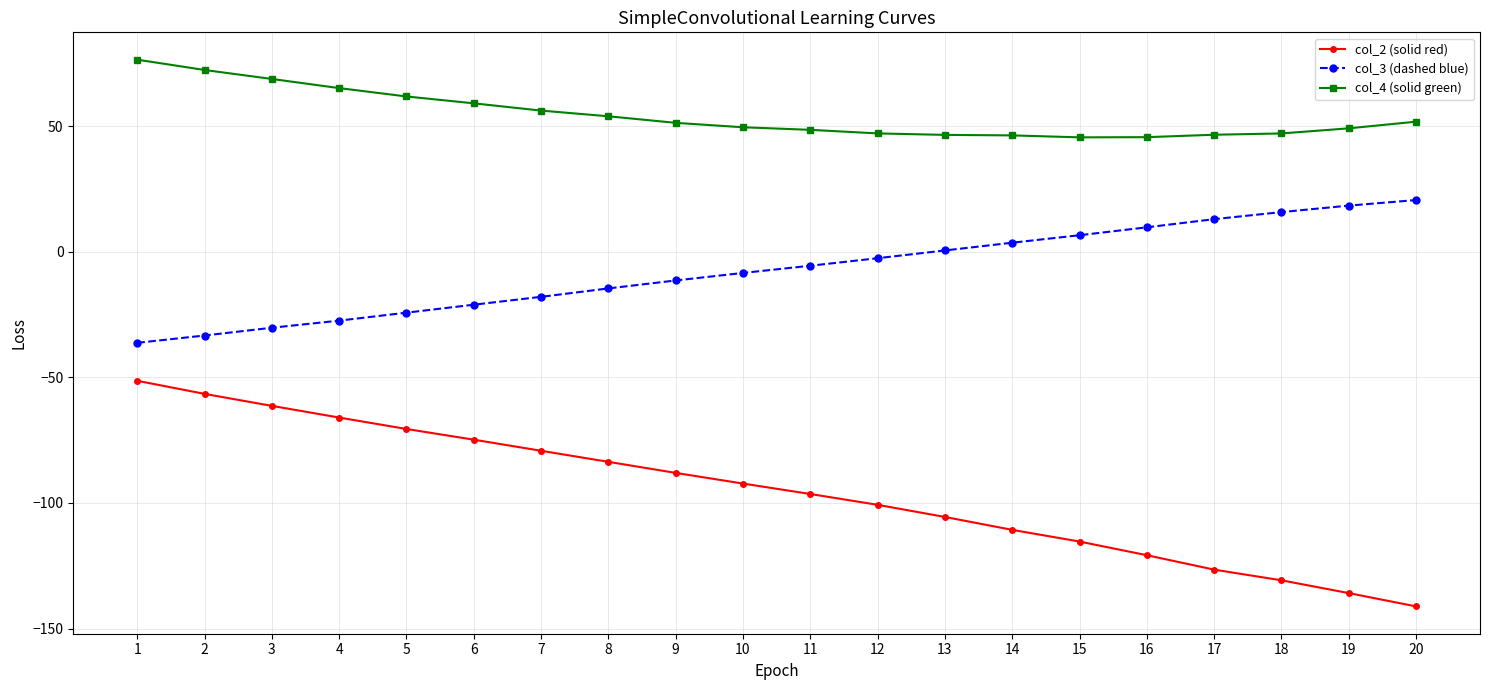

What is the approximate value of col_3 (dashed blue) at 11?

-5.6